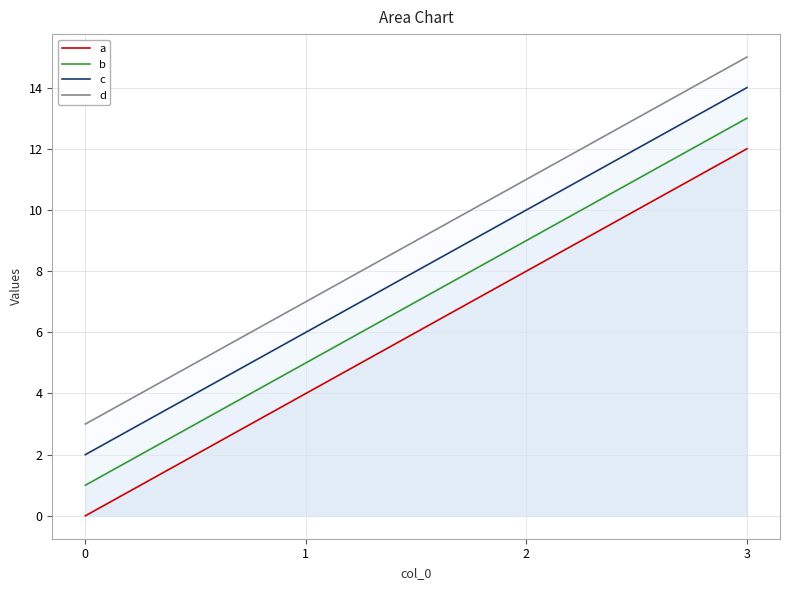

What is the total value across all series at 2?

38